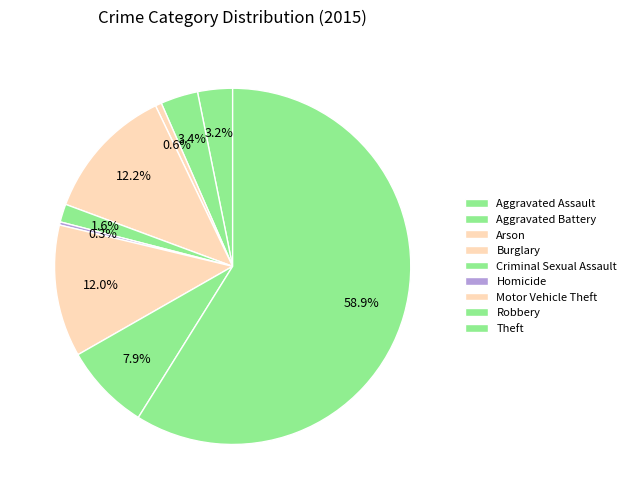

To the nearest percent, what is the combined percentage of Homicide and Aggravated Battery?

4%